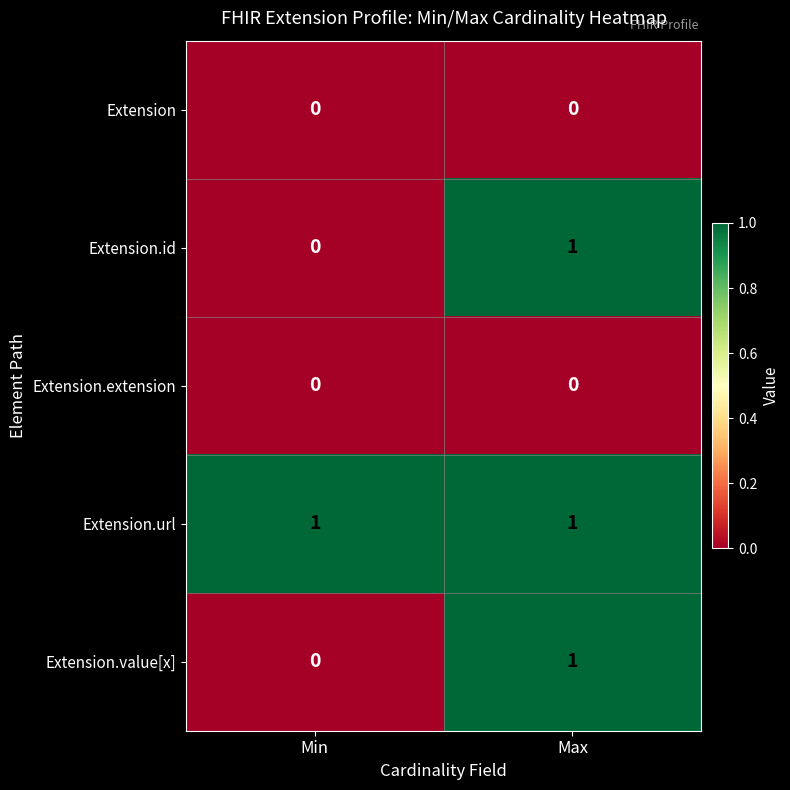

What is the total value across all series at Min?

1